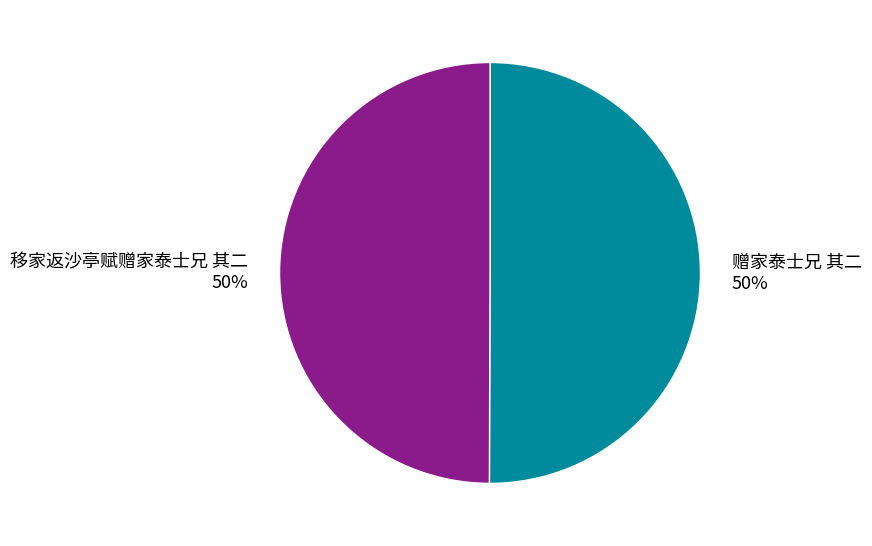

What is the ratio of the value at 移家返沙亭赋赠家泰士兄 其二 to the value at 赠家泰士兄 其二?

1.0